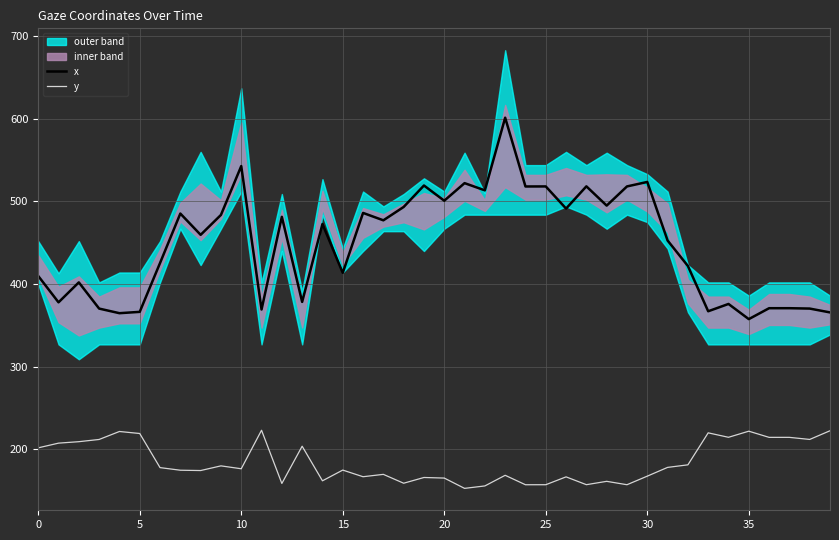

True or false: x and y cross at least once.

False